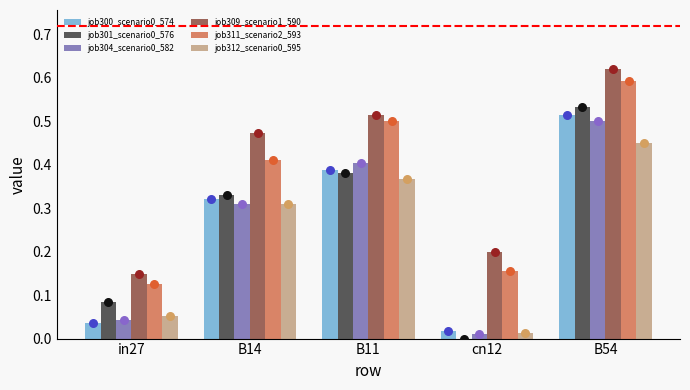

What is the total value across all series at in27?

0.5